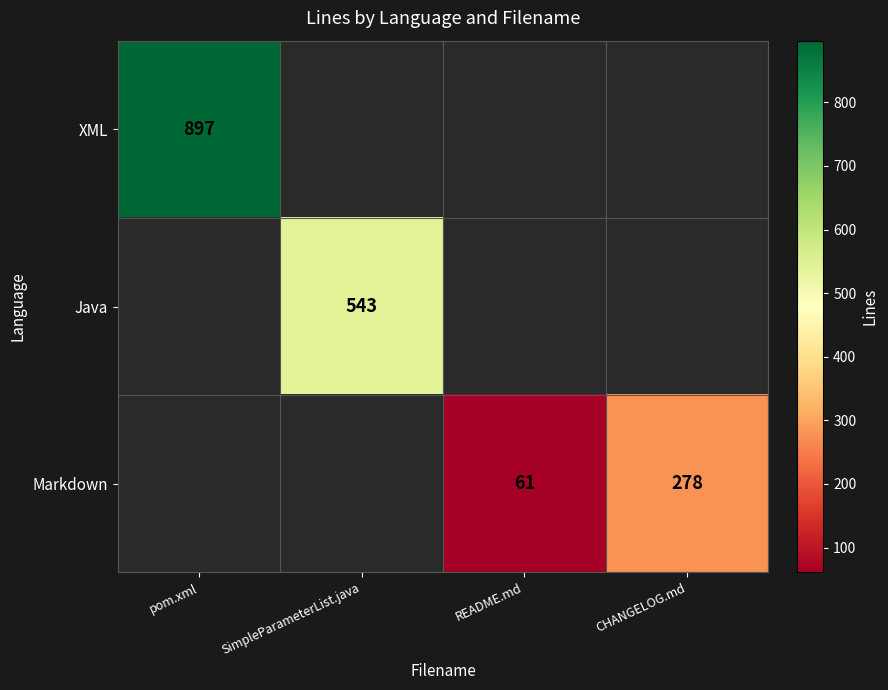

What is the greatest value displayed?

897.0